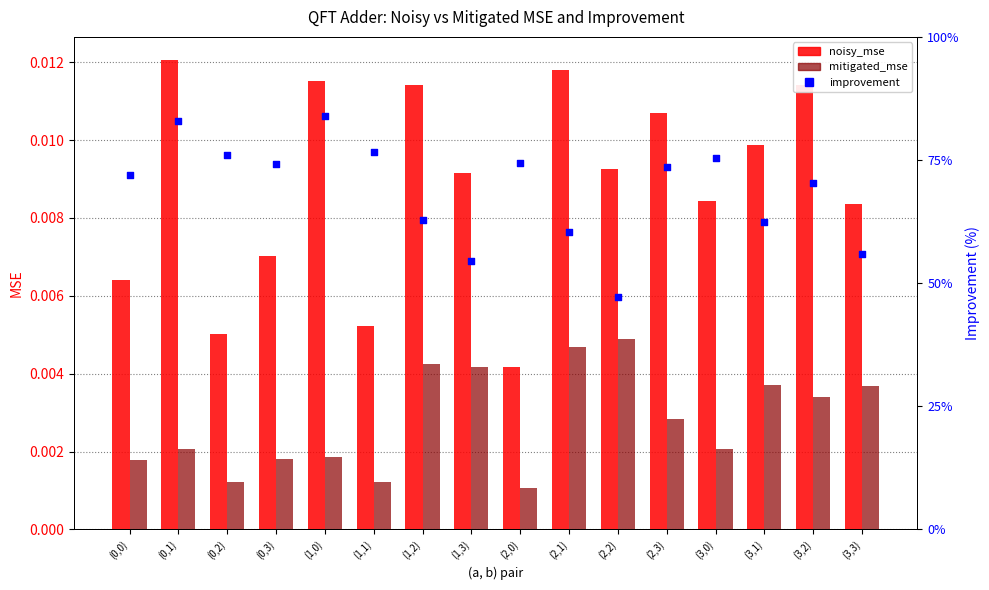

Which series has the largest total across all categories?

improvement